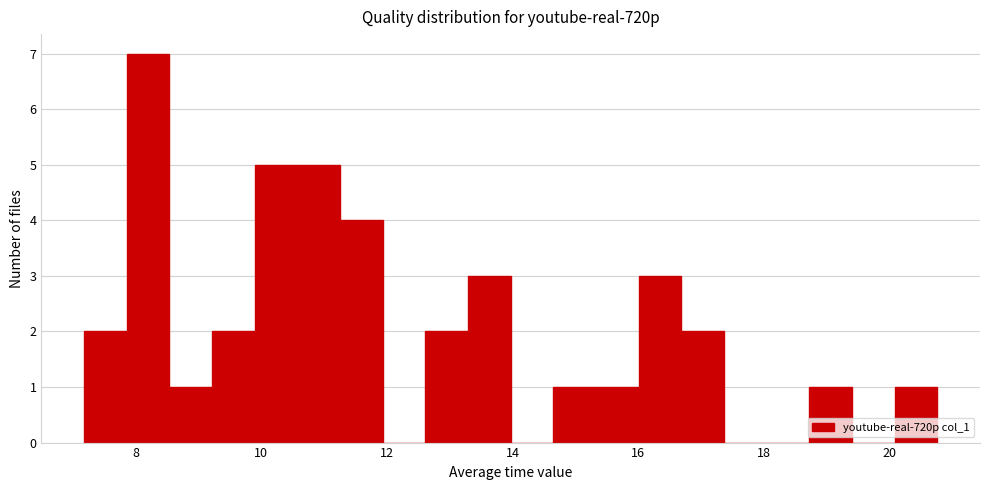

Around what value on the x-axis is the tallest bar? Give the approximate position of its centre, as read against the axis.

8.2